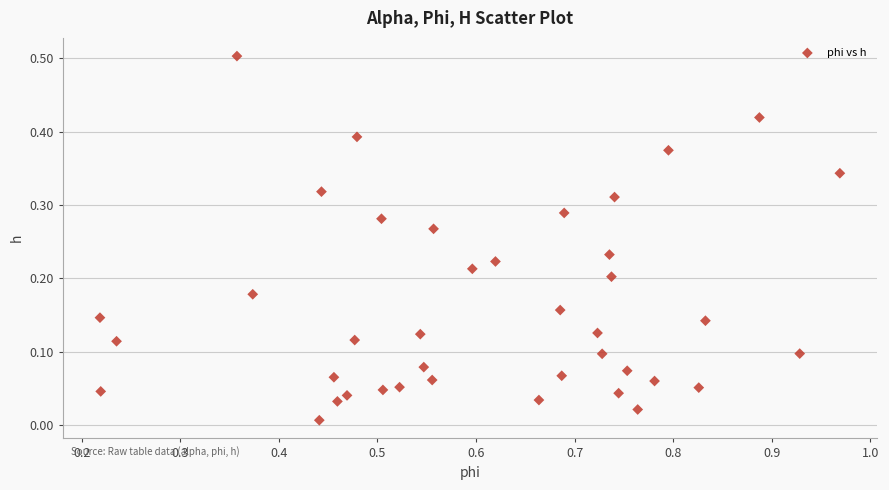

What is the range of Y values (max minus min)?

0.5